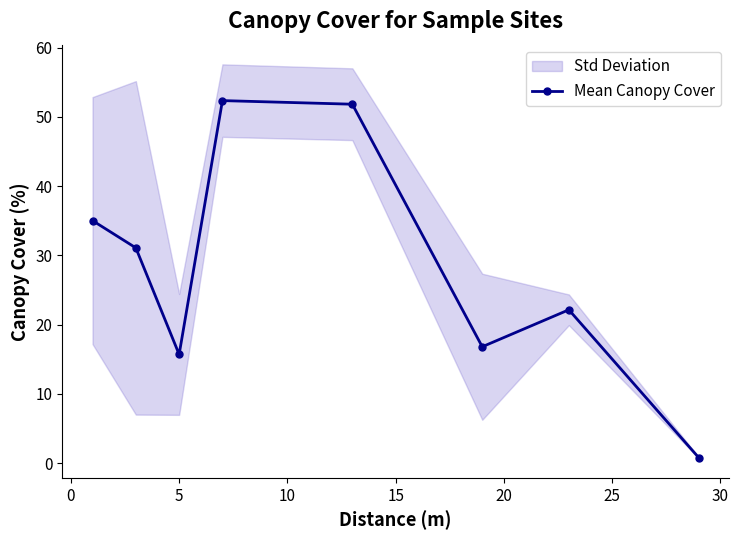

In Mean Canopy Cover, how many points are higher than both neighbors (excluding endpoints)?

2